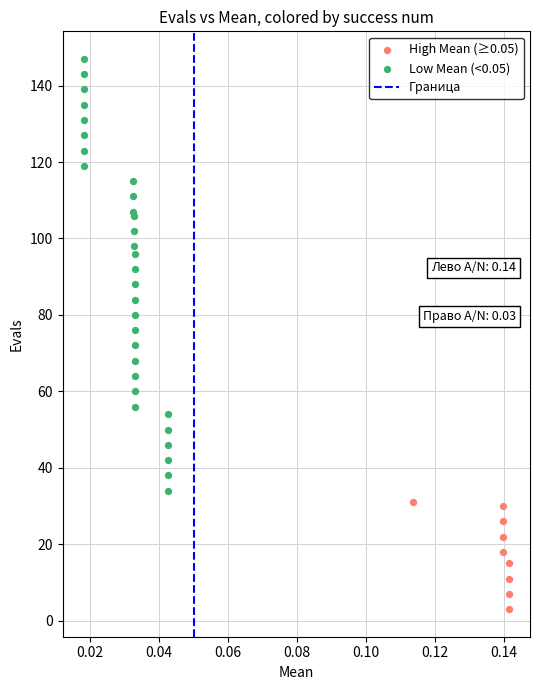

Which series contains the highest Y value?

Low Mean (<0.05)